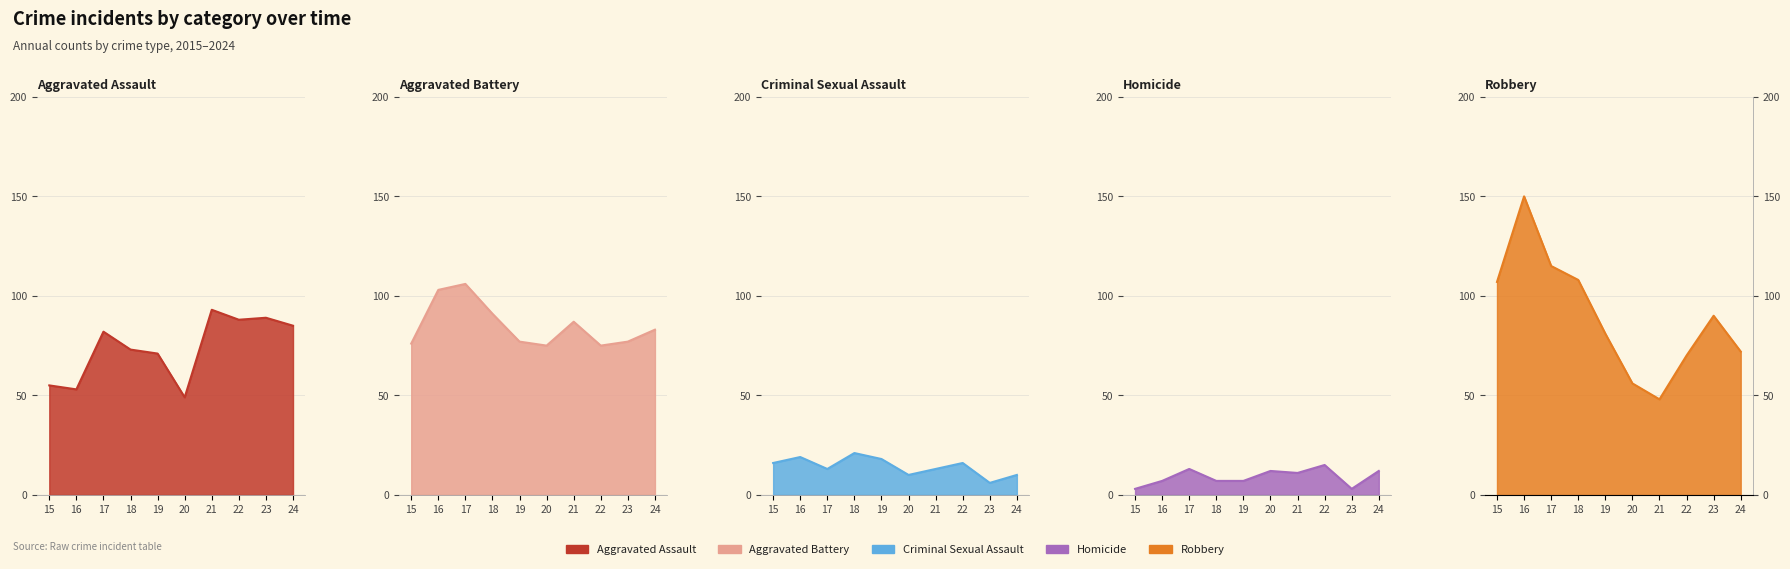

At which label does Aggravated Assault reach its minimum?

20